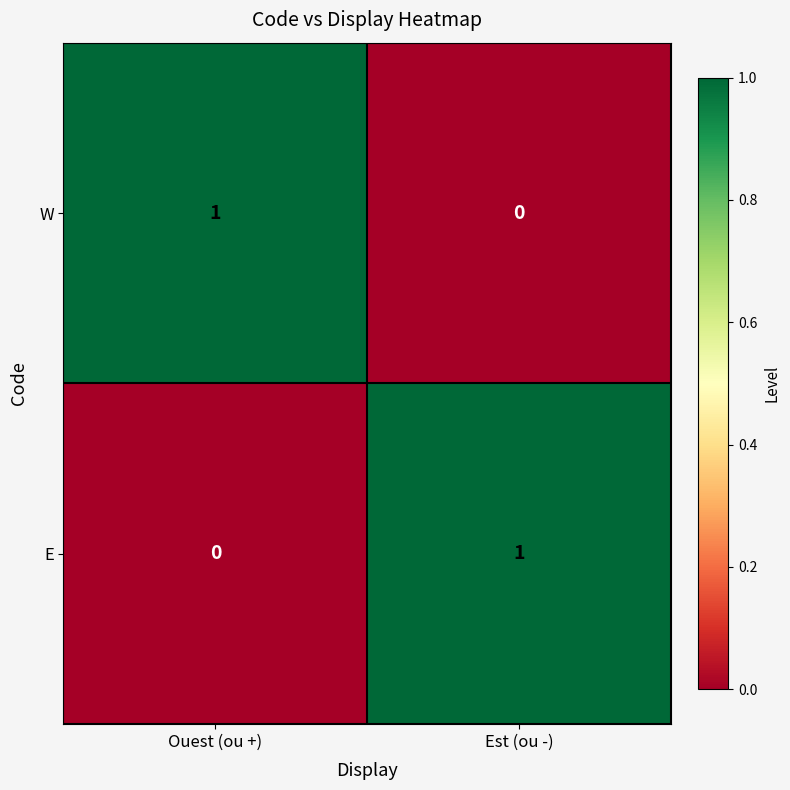

At how many categories does at least one series exceed 0?

2